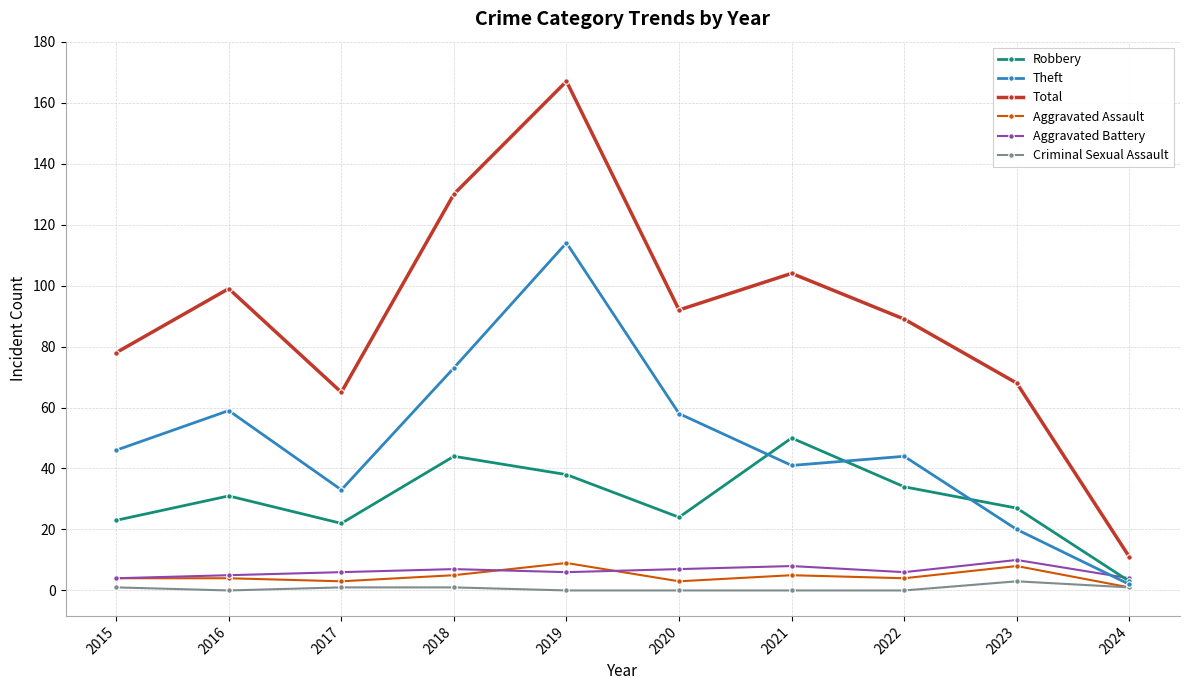

Which series changed the most between 2016 and 2023?

Theft